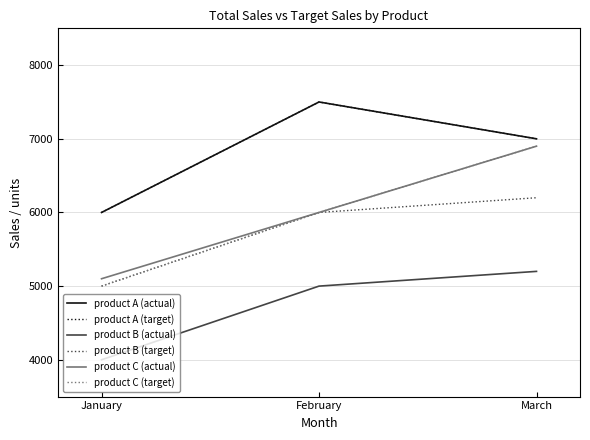

Is it true that product B (actual) equals 8667 at February?

False